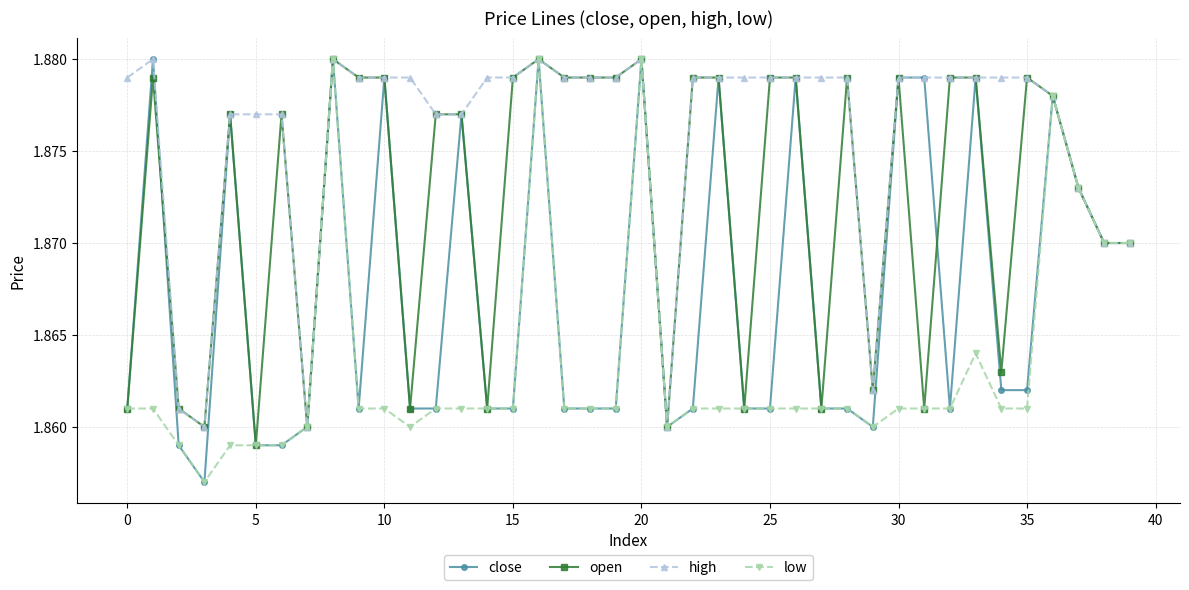

At how many categories does at least one series exceed 1?

40